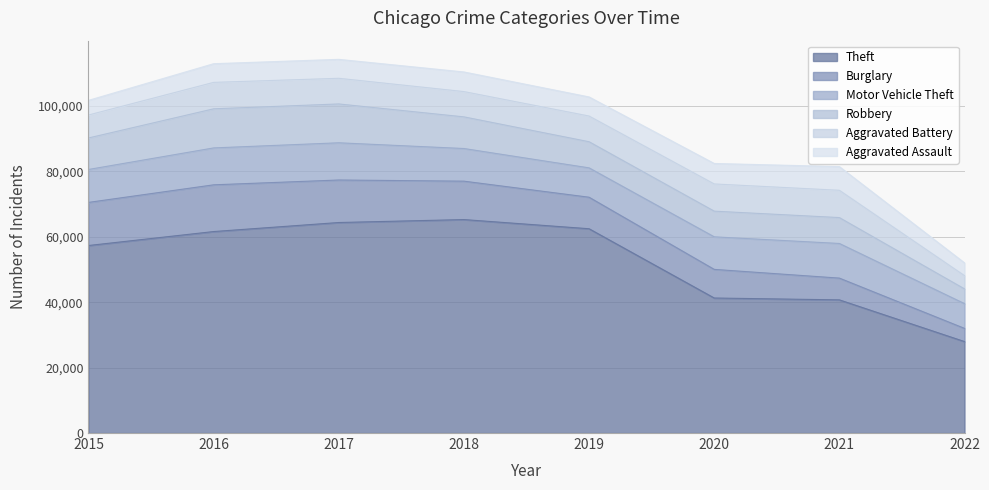

Where does the Aggravated Battery series first go above 7857?

2016